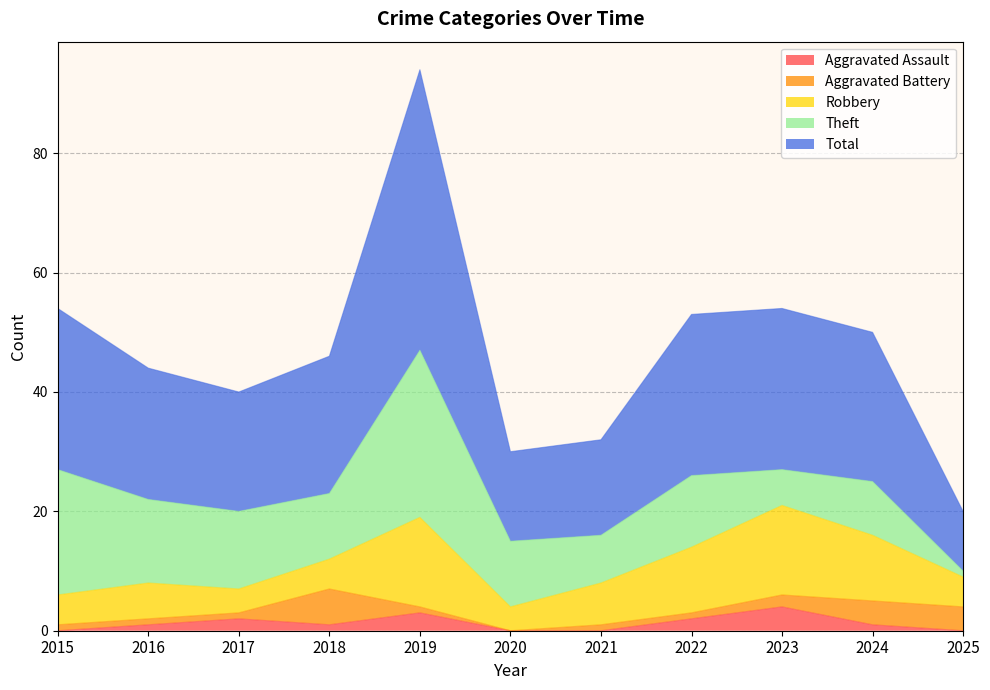

Reading left to right, what are all the values shown in this chart?

Aggravated Assault: 2015=0	2016=1	2017=2	2018=1	2019=3	2020=0	2021=0	2022=2	2023=4	2024=1	2025=0
Aggravated Battery: 2015=1	2016=1	2017=1	2018=6	2019=1	2020=0	2021=1	2022=1	2023=2	2024=4	2025=4
Robbery: 2015=5	2016=6	2017=4	2018=5	2019=15	2020=4	2021=7	2022=11	2023=15	2024=11	2025=5
Theft: 2015=21	2016=14	2017=13	2018=11	2019=28	2020=11	2021=8	2022=12	2023=6	2024=9	2025=1
Total: 2015=27	2016=22	2017=20	2018=23	2019=47	2020=15	2021=16	2022=27	2023=27	2024=25	2025=10